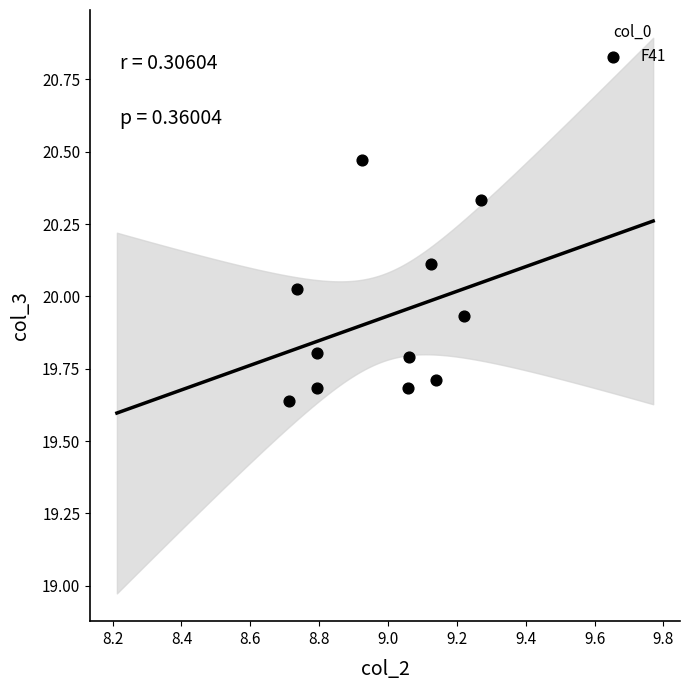

What is the range of Y values (max minus min)?

0.8